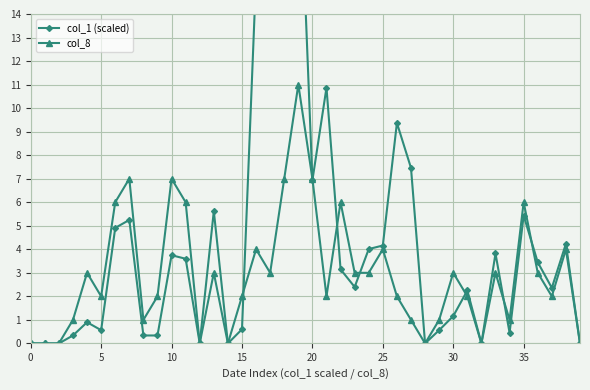

What is the difference between the second highest and second lowest values in the col_1 (scaled) series?

17.4